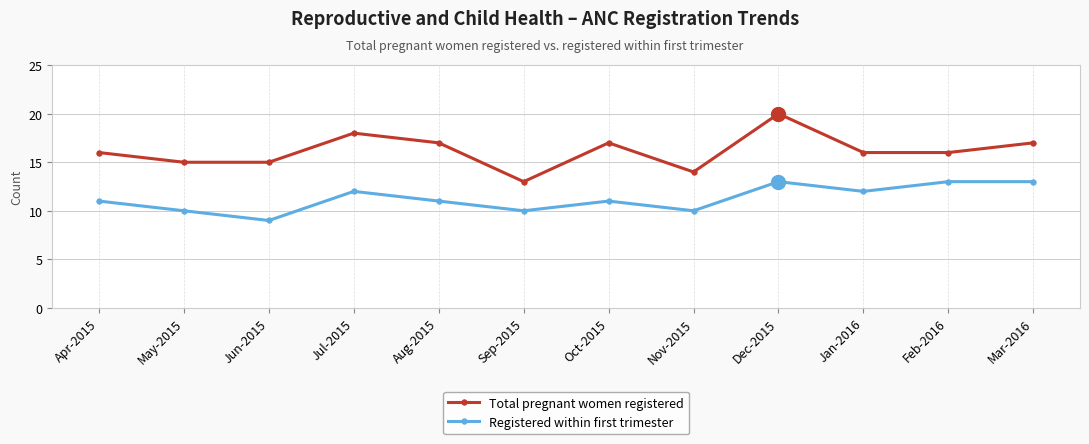

How many lines are shown in the chart?

2